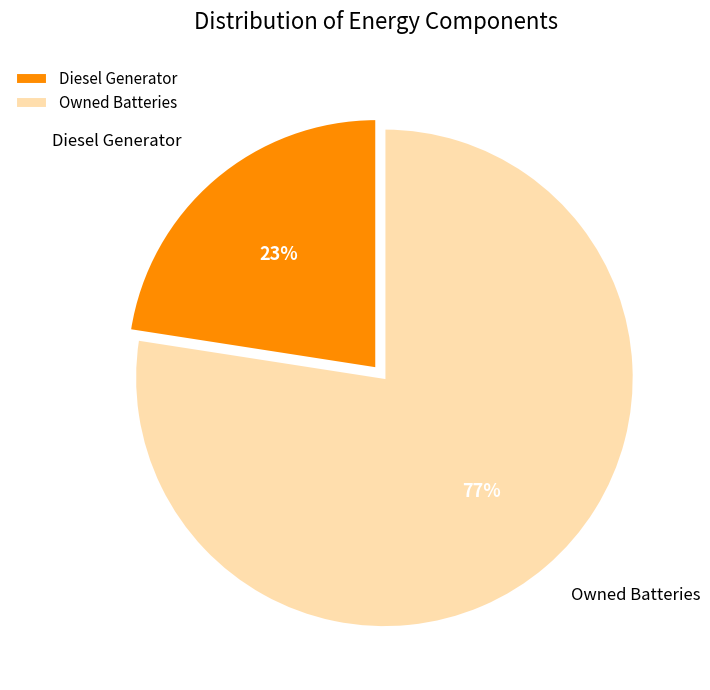

Rank the categories by value from highest to lowest.

Owned Batteries, Diesel Generator